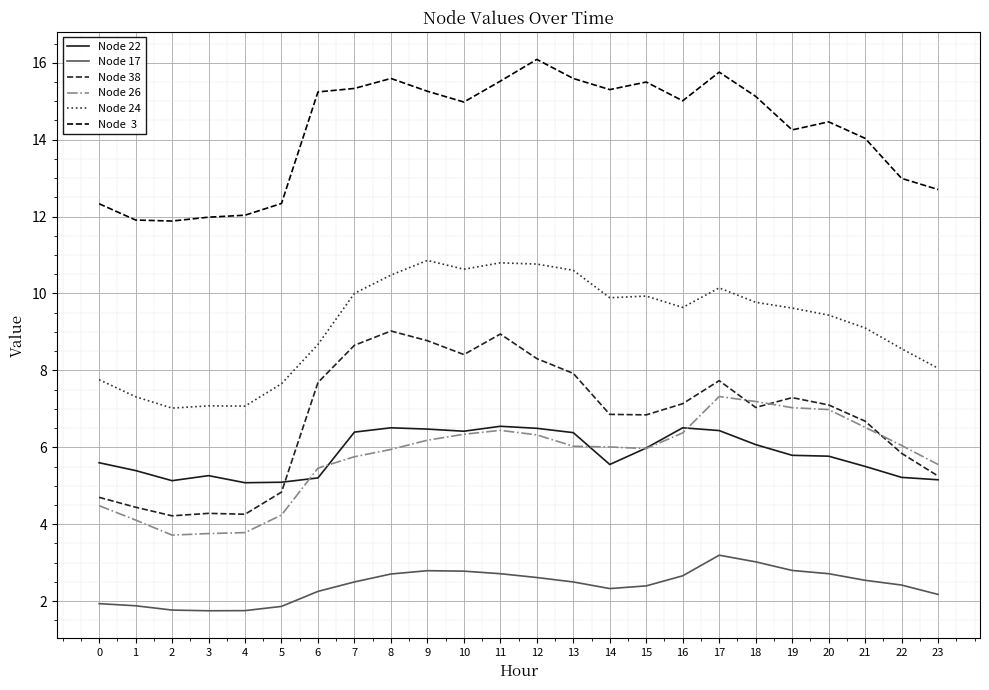

What is the difference between the highest and lowest values at 18?

12.1